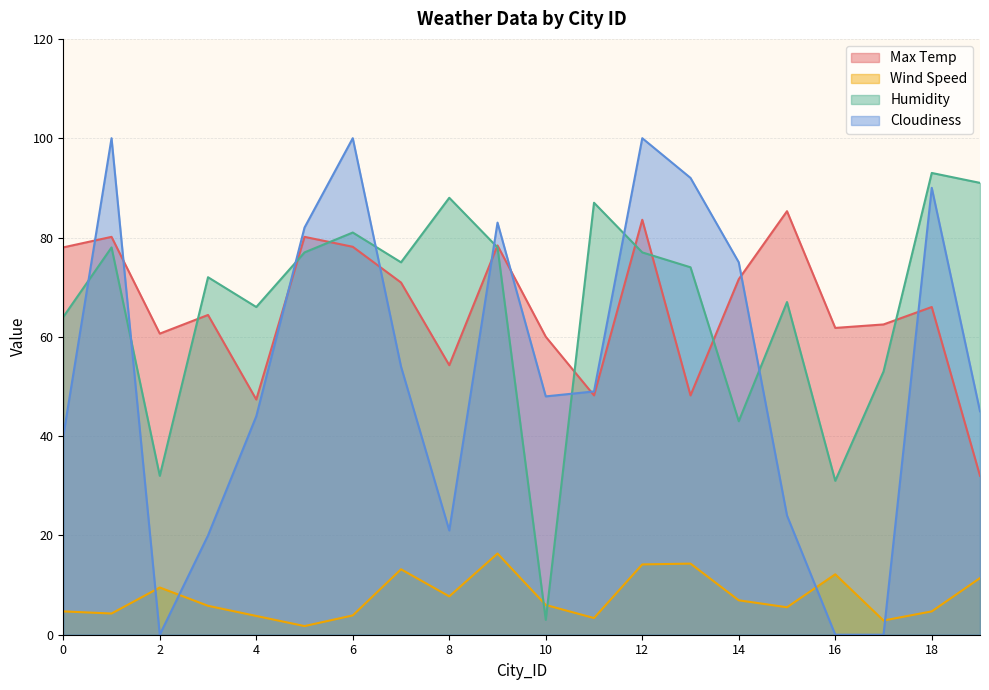

What is the difference between the second highest and minimum values in the Cloudiness series?

100.0